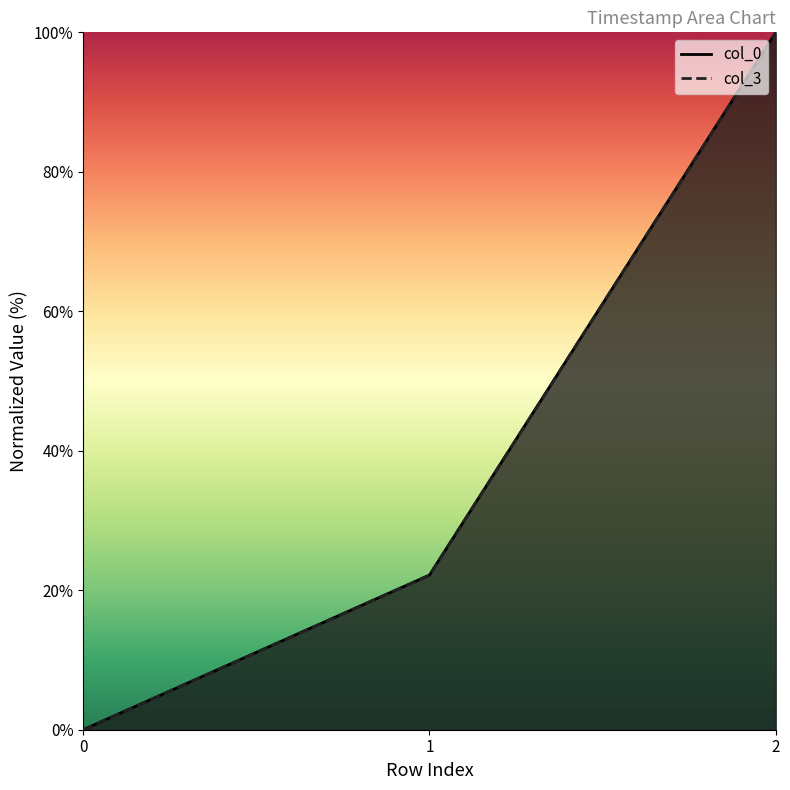

What is the value of the col_0 point at the 2nd from the left?

22.2